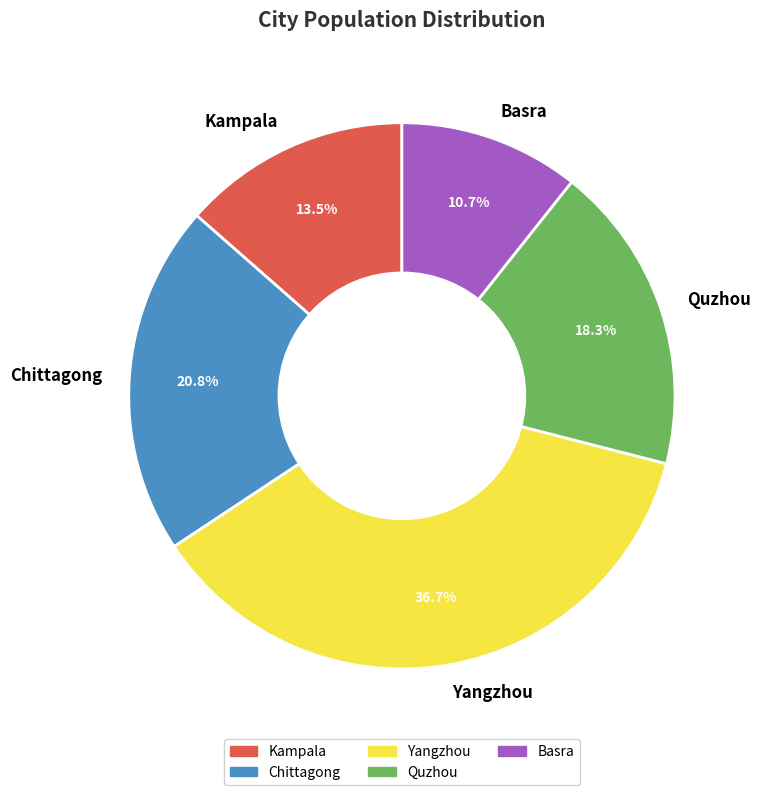

To the nearest percent, what percentage of the pie is Yangzhou?

37%